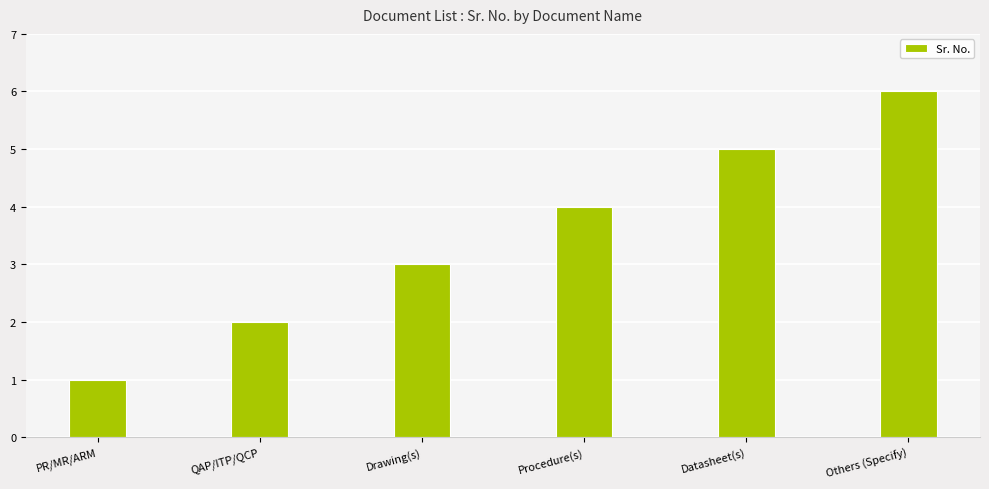

At which label is the value closest to 3?

Drawing(s)